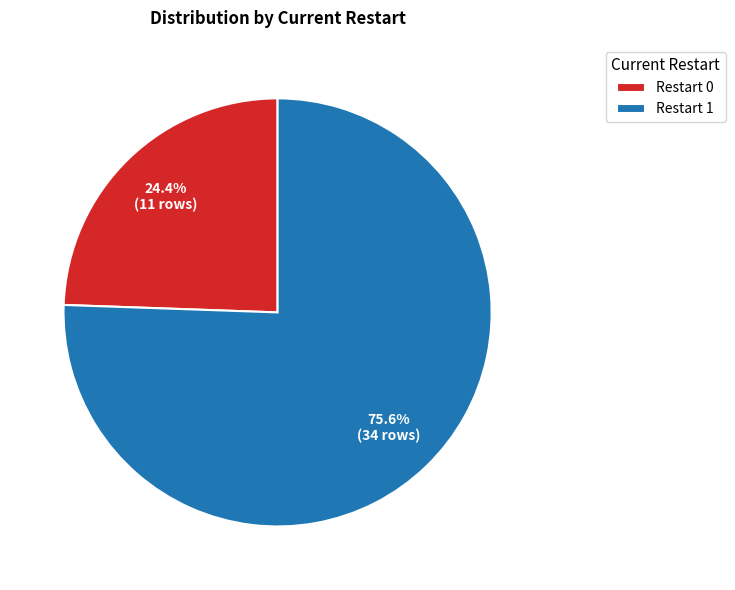

How many segments does this pie chart have?

2